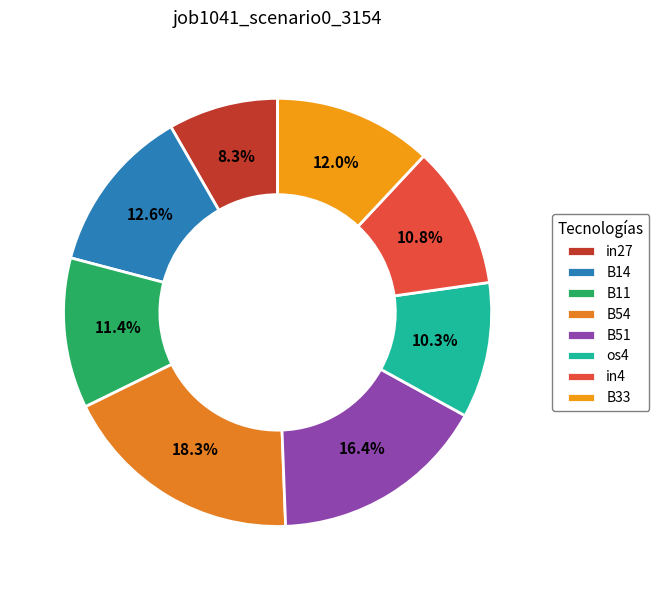

True or false: os4 accounts for 4% of the total.

False